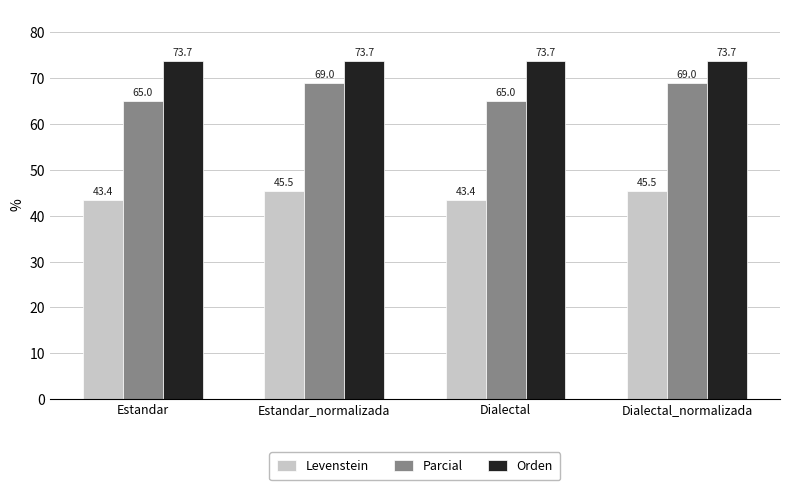

What is the difference between the second highest and second lowest values in the Parcial series?

4.0